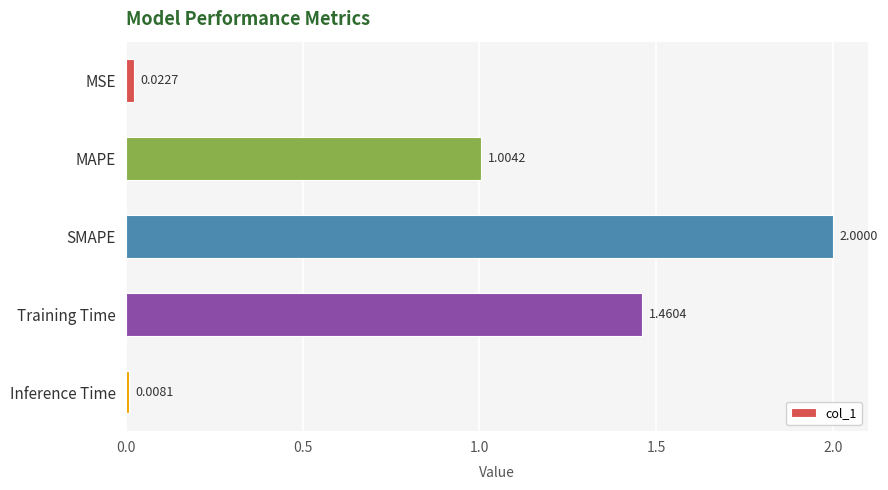

What is the label of the 1st bar from the top?

MSE